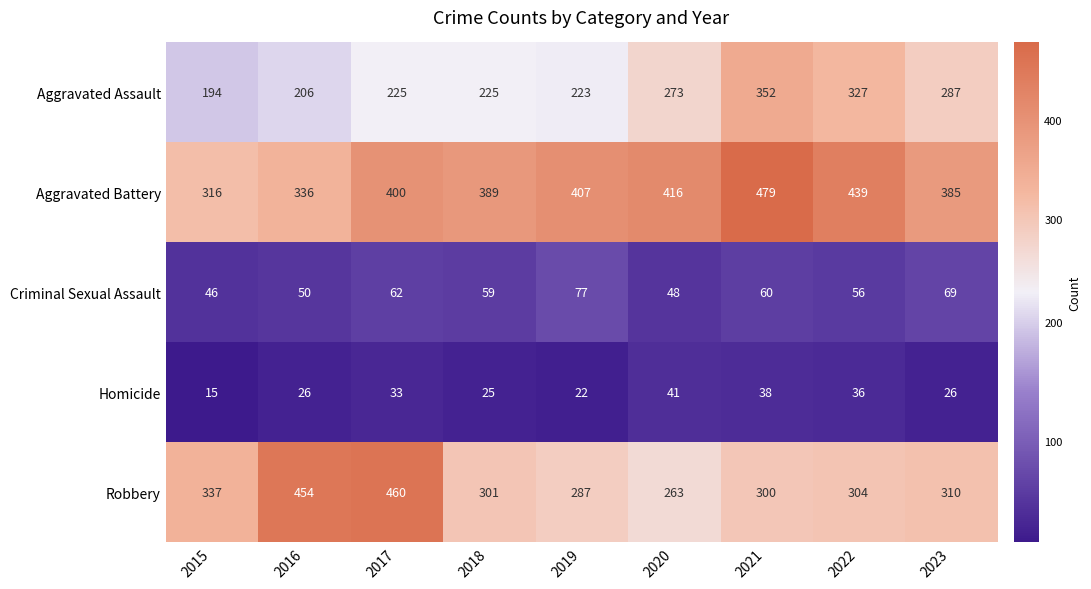

What is the maximum value shown in the chart?

479